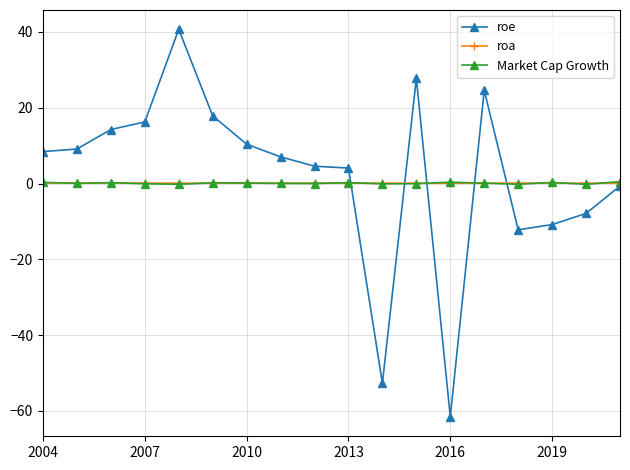

What is the smallest value displayed?

-61.6